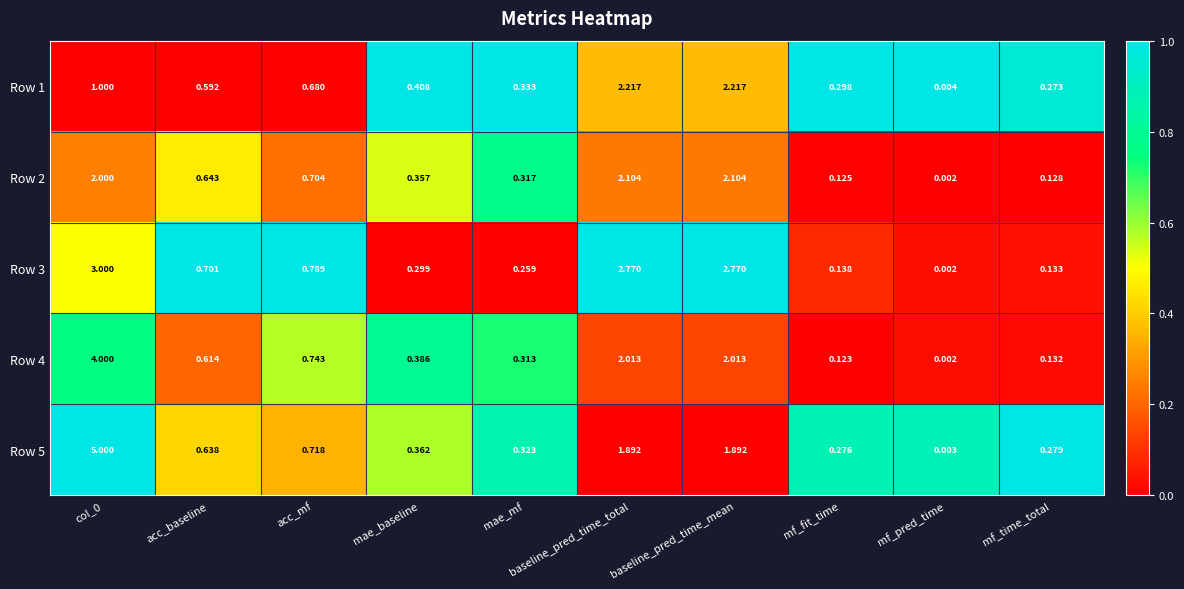

Which series has the largest range (max minus min)?

Row 5